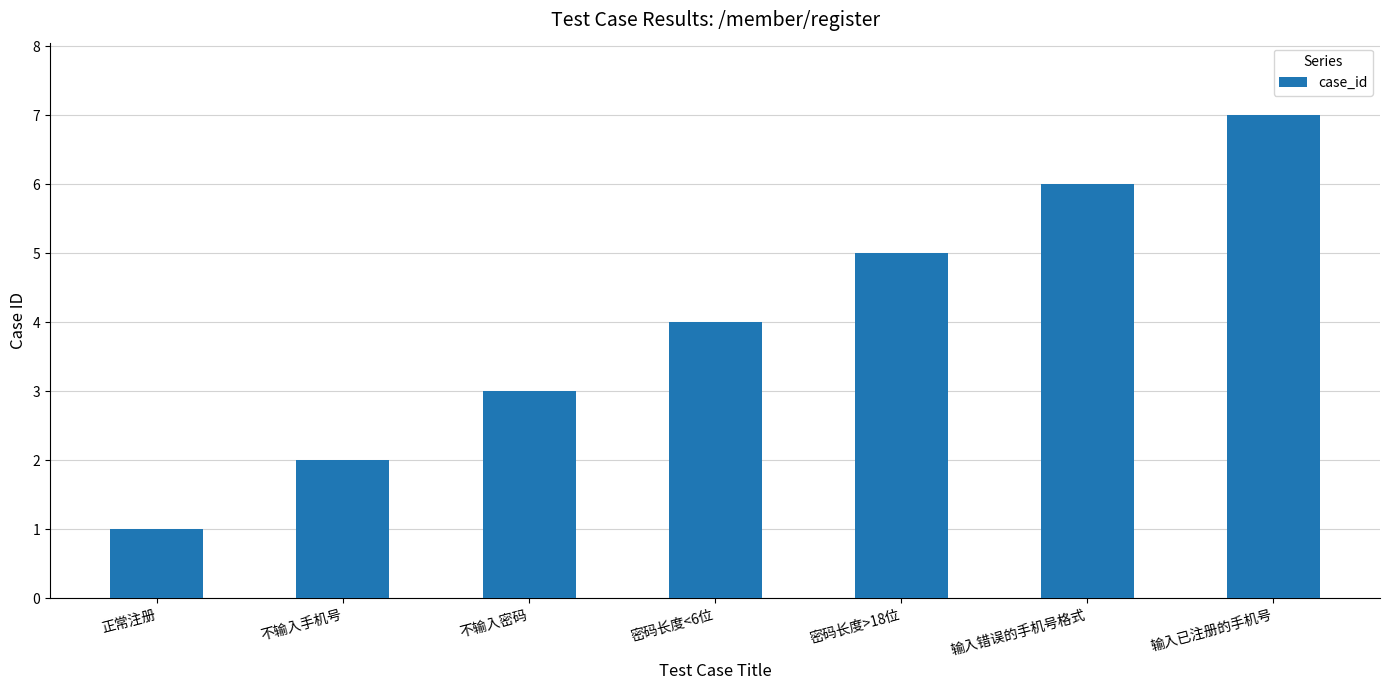

Rank the categories by value from highest to lowest.

输入已注册的手机号, 输入错误的手机号格式, 密码长度>18位, 密码长度<6位, 不输入密码, 不输入手机号, 正常注册